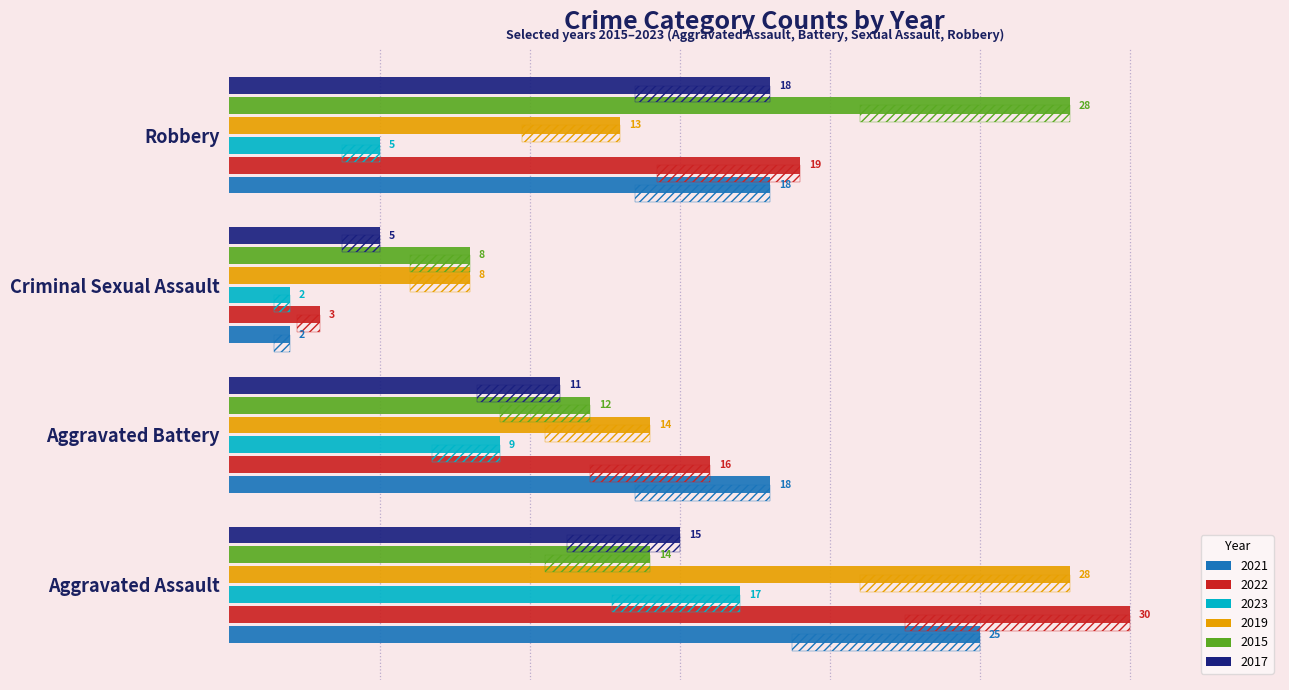

At how many categories does at least one series exceed 21?

2